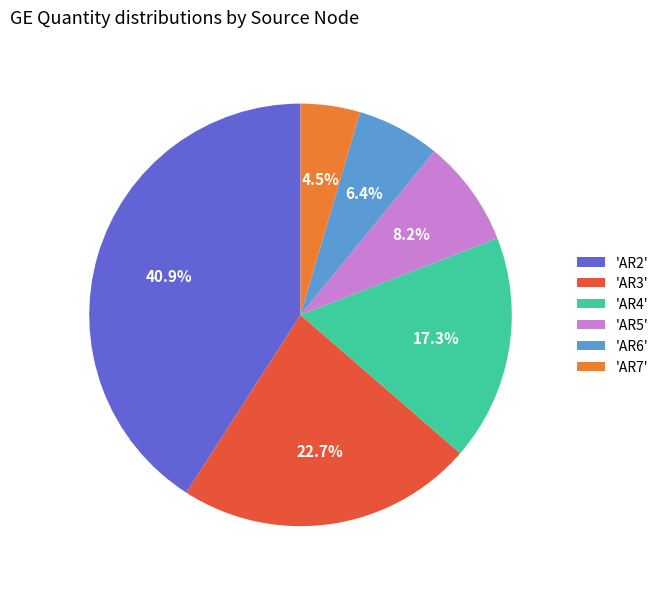

Is there a majority slice in this chart?

No